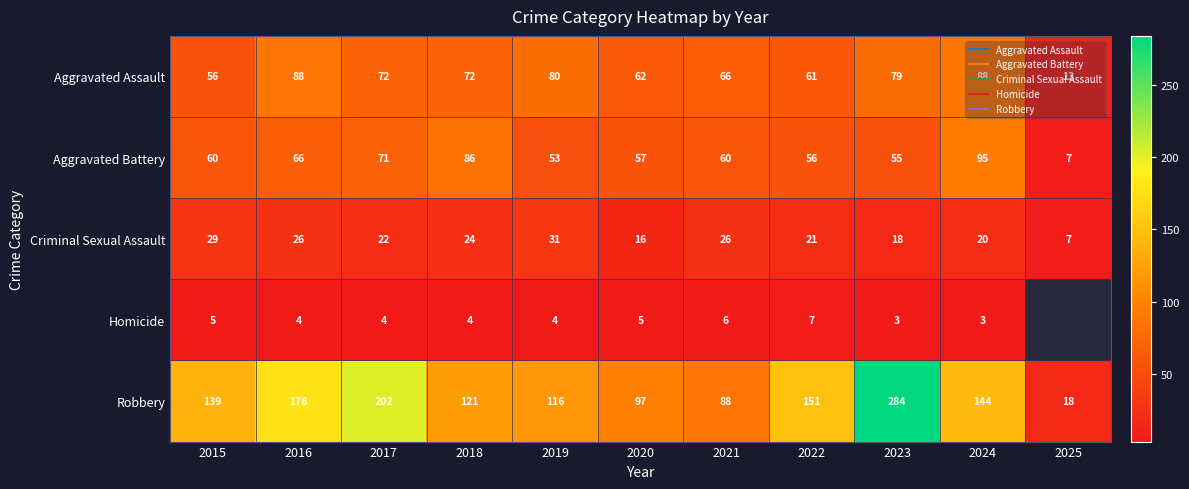

What is the maximum value for Criminal Sexual Assault?

31.0